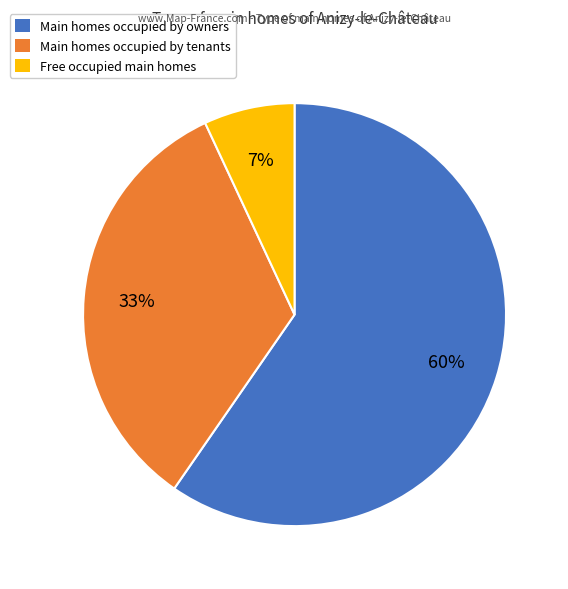

To the nearest percent, what is the average slice percentage?

33%